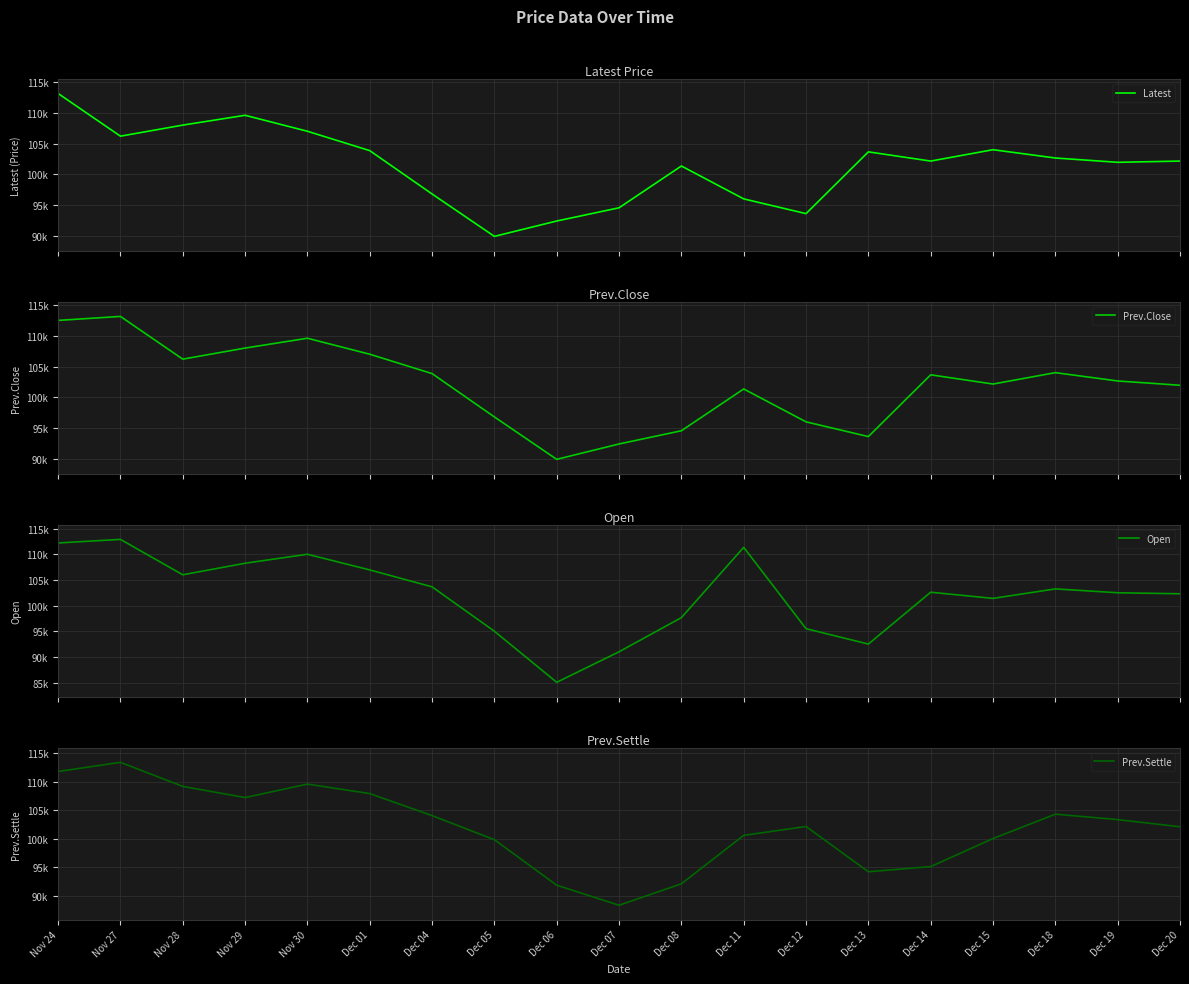

Reading left to right, what are all the values shown in this chart?

Latest: Nov 24=113150	Nov 27=106200	Nov 28=108000	Nov 29=109600	Nov 30=107000	Dec 01=103850	Dec 04=96800	Dec 05=89900	Dec 06=92400	Dec 07=94550	Dec 08=101350	Dec 11=96000	Dec 12=93600	Dec 13=103650	Dec 14=102150	Dec 15=104000	Dec 18=102650	Dec 19=101950	Dec 20=102150
Prev.Close: Nov 24=112500	Nov 27=113150	Nov 28=106200	Nov 29=108000	Nov 30=109600	Dec 01=107000	Dec 04=103850	Dec 05=96800	Dec 06=89900	Dec 07=92400	Dec 08=94550	Dec 11=101350	Dec 12=96000	Dec 13=93600	Dec 14=103650	Dec 15=102150	Dec 18=104000	Dec 19=102650	Dec 20=101950
Open: Nov 24=112200	Nov 27=112900	Nov 28=106000	Nov 29=108250	Nov 30=110000	Dec 01=106950	Dec 04=103650	Dec 05=95000	Dec 06=85050	Dec 07=91000	Dec 08=97650	Dec 11=111350	Dec 12=95500	Dec 13=92500	Dec 14=102600	Dec 15=101400	Dec 18=103250	Dec 19=102500	Dec 20=102300
Prev.Settle: Nov 24=111750	Nov 27=113350	Nov 28=109150	Nov 29=107200	Nov 30=109550	Dec 01=107900	Dec 04=104050	Dec 05=99850	Dec 06=91900	Dec 07=88400	Dec 08=92150	Dec 11=100600	Dec 12=102150	Dec 13=94250	Dec 14=95150	Dec 15=100050	Dec 18=104300	Dec 19=103350	Dec 20=102100